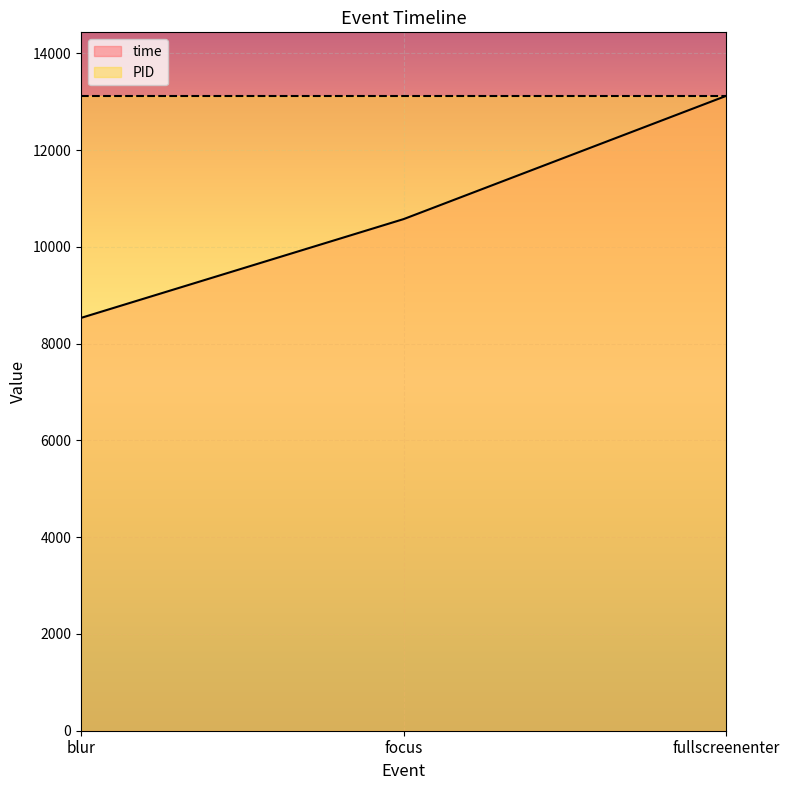

Count the number of data series in this chart.

2